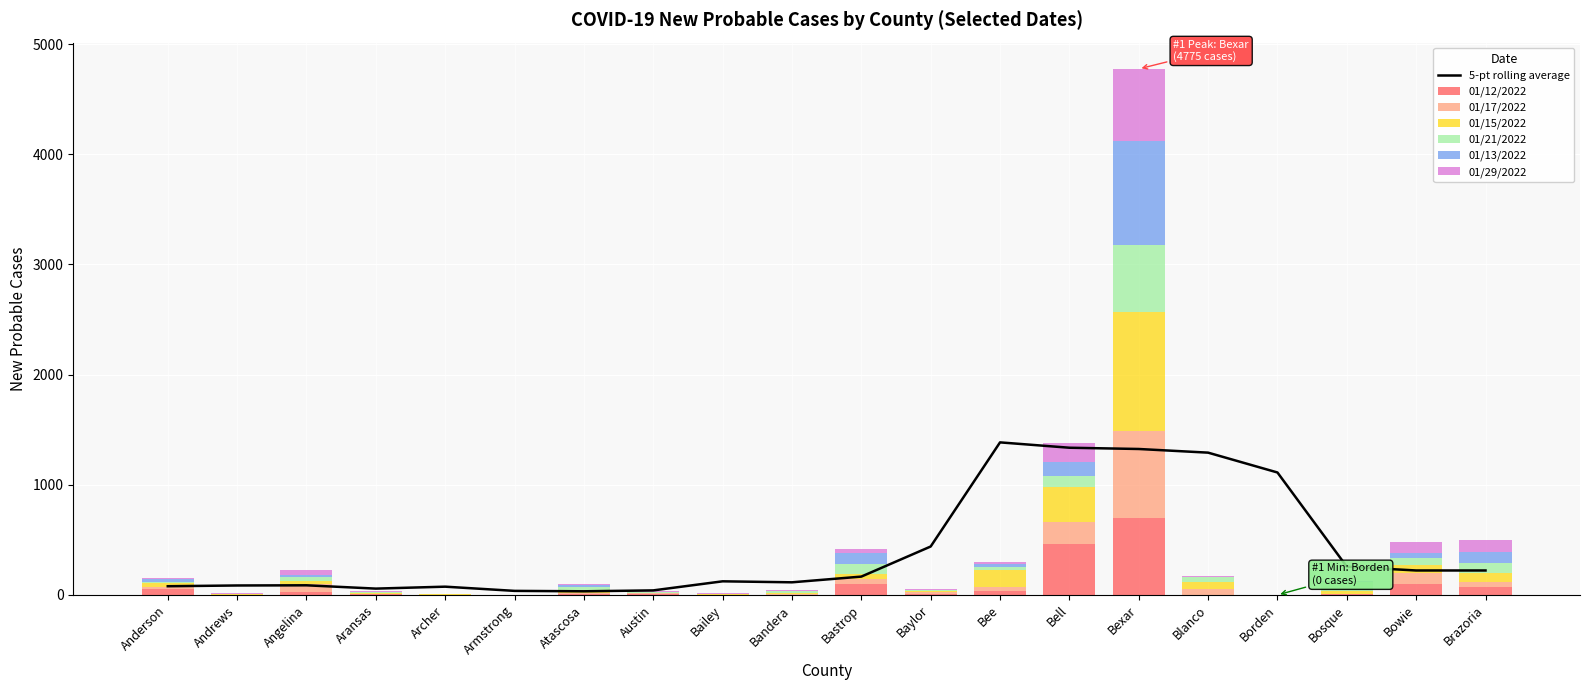

What is the label of the 16th bar from the right?

Archer